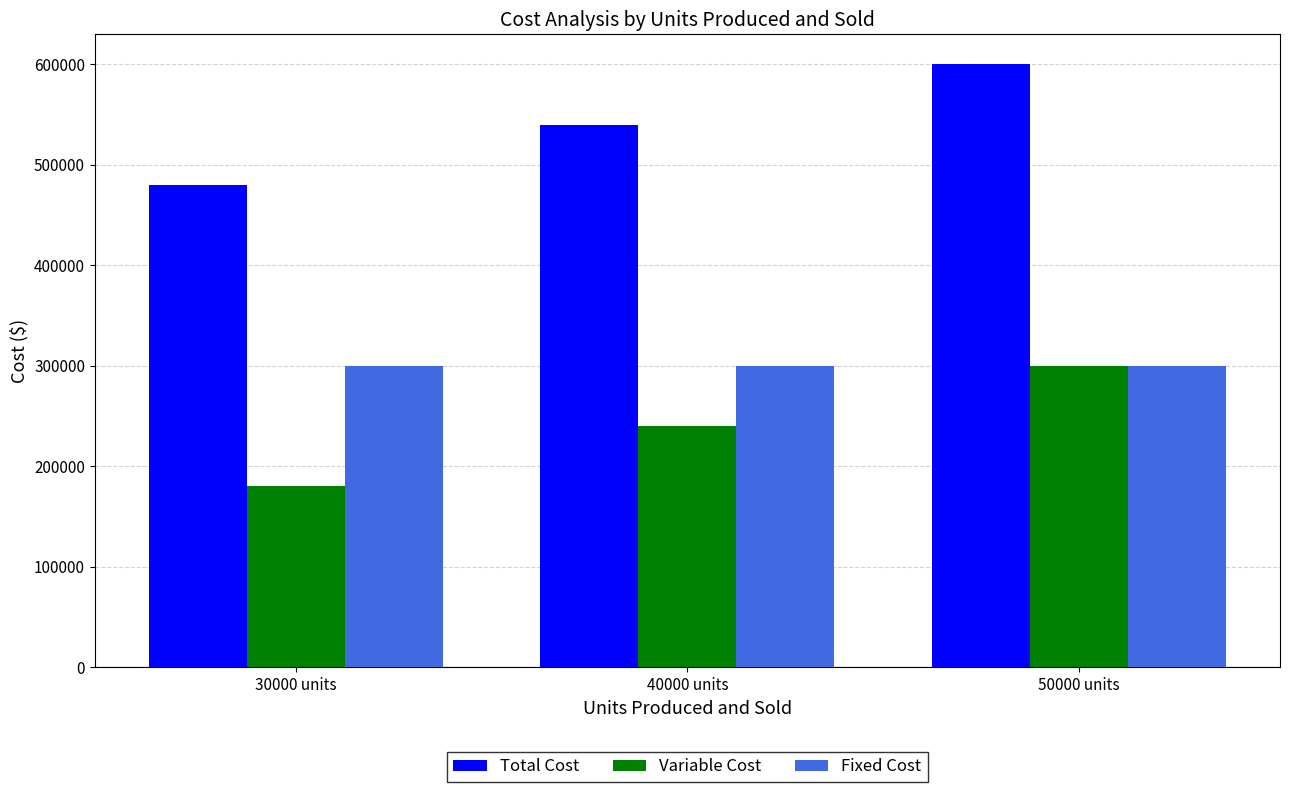

True or false: Total Cost has a value of 600000 at 50000 units.

True